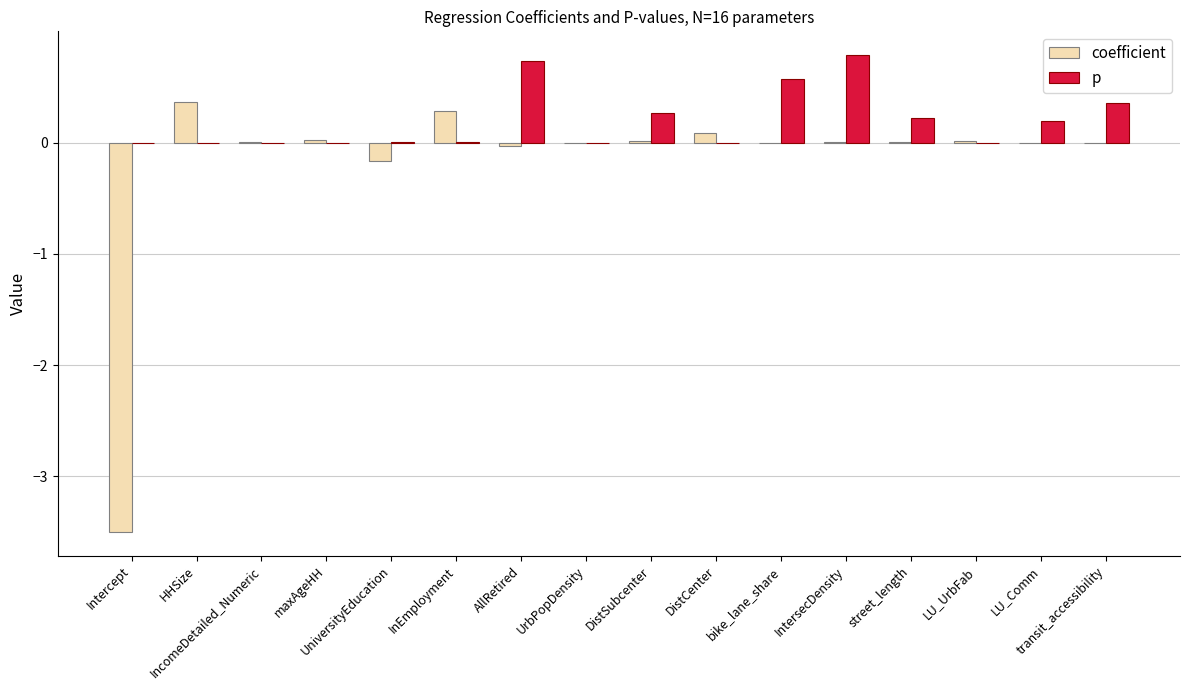

What is the sum of all p values?

3.1